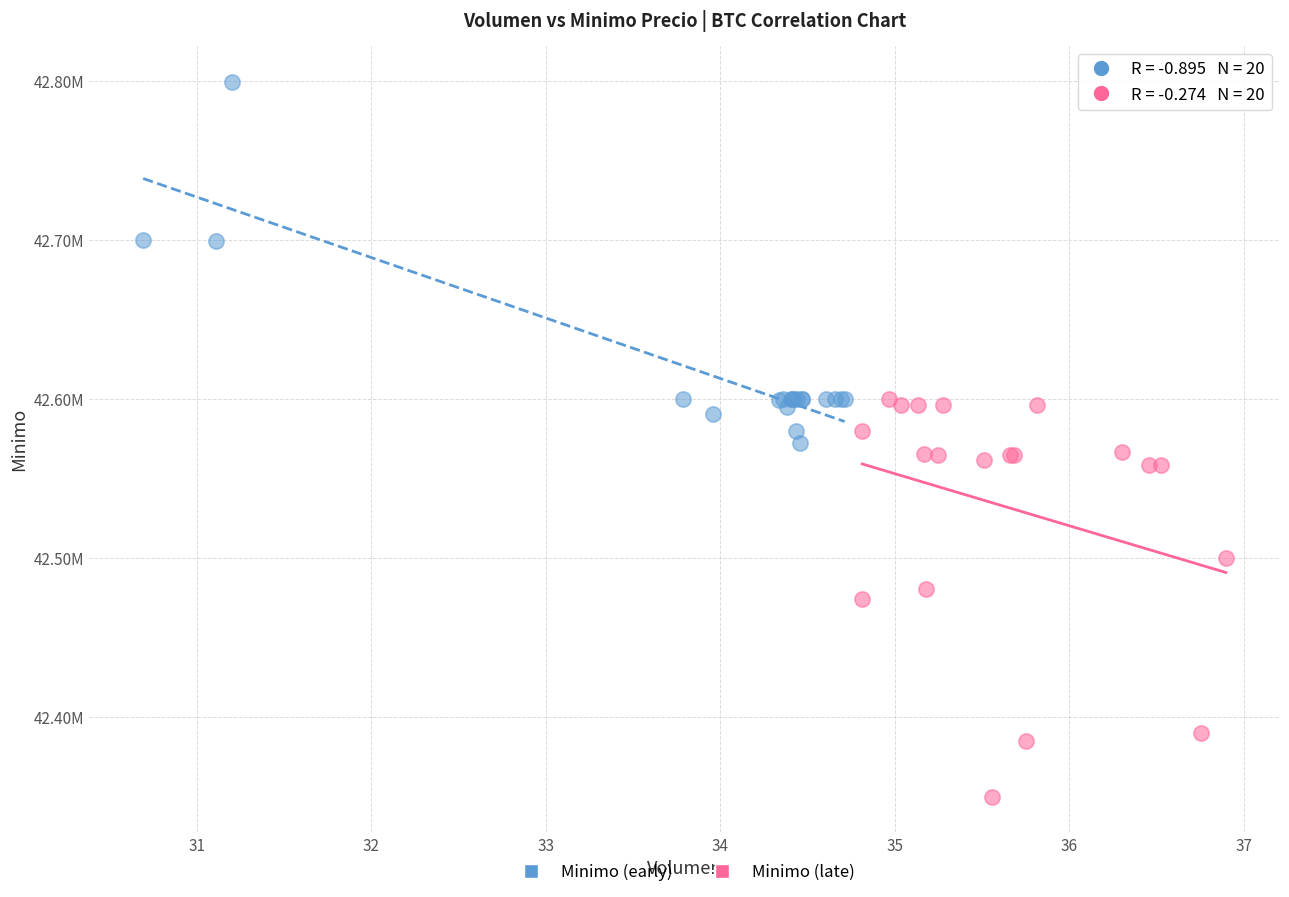

Which series reaches the maximum Y coordinate?

Minimo (early)